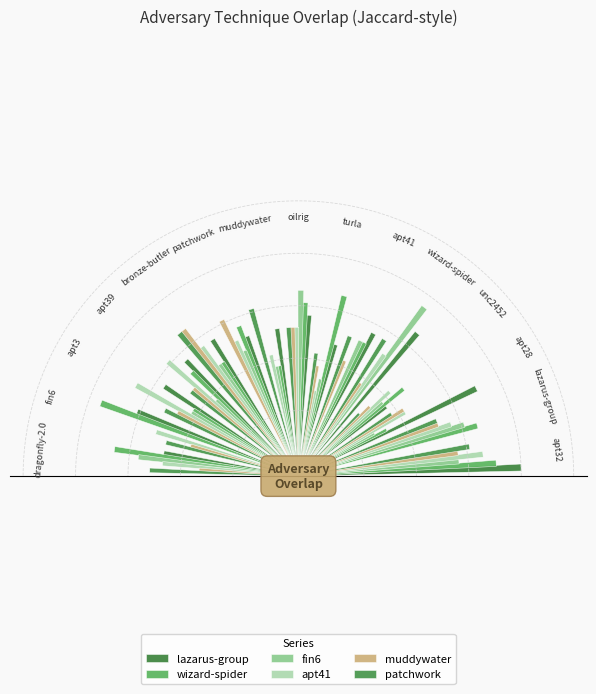

What is the difference between the maximum and minimum values in the lazarus-group series?

0.8